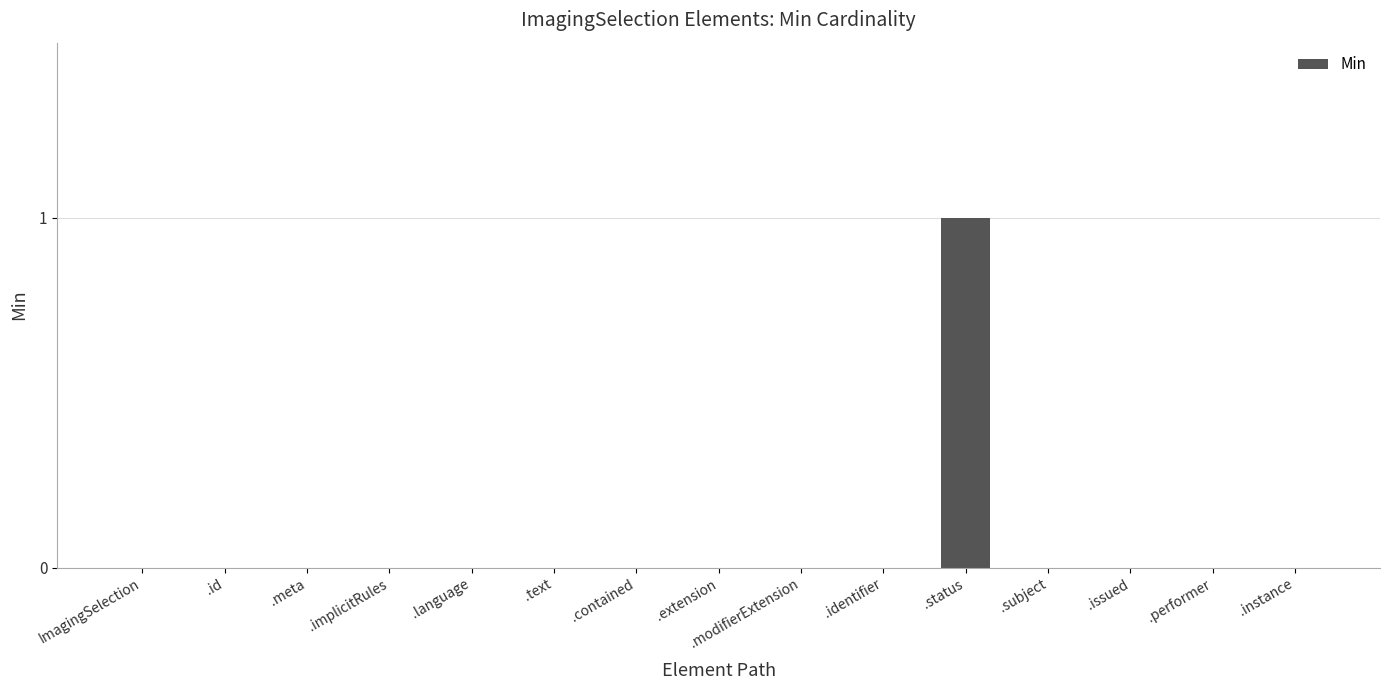

Are the bars horizontal?

No